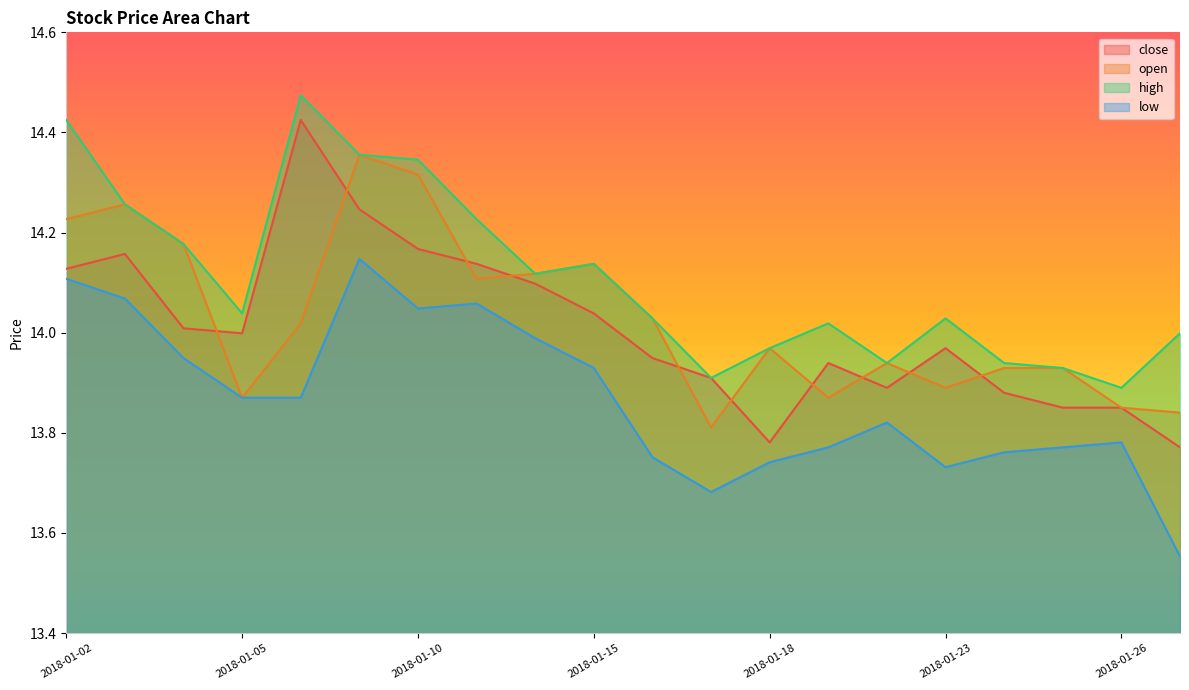

What is the difference between the highest and lowest values at 2018-01-04?

0.2